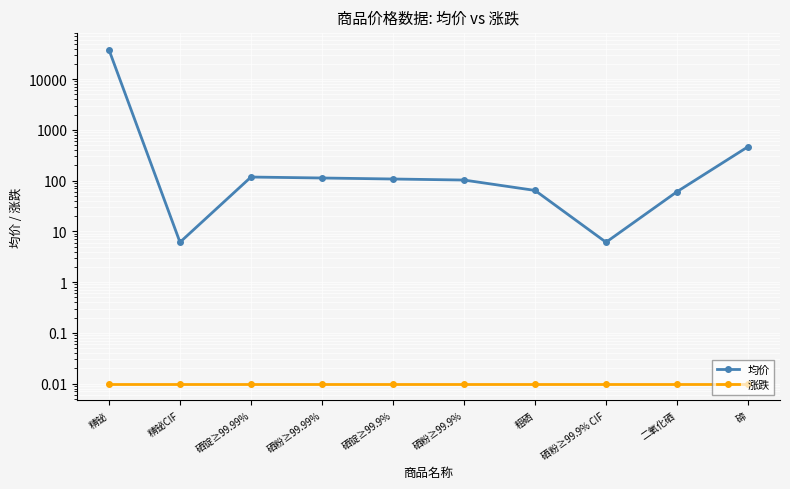

How many data points does each series have?

10